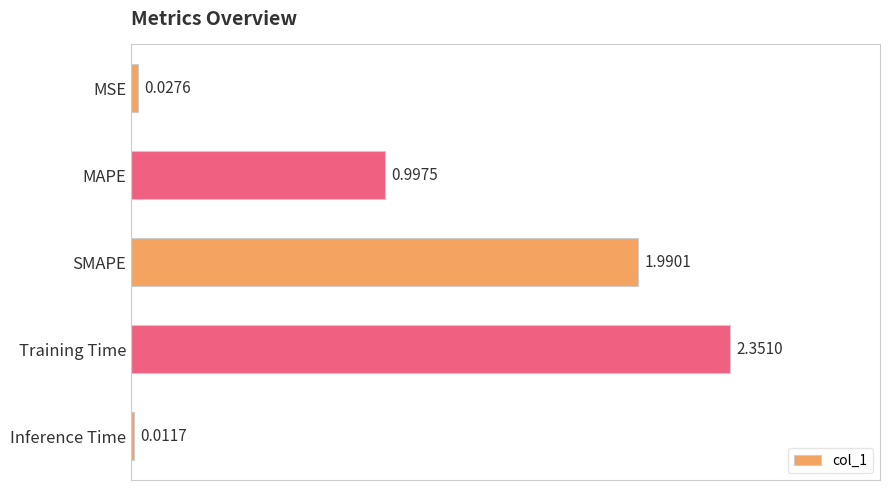

What is the difference between the second highest and second lowest values?

2.0